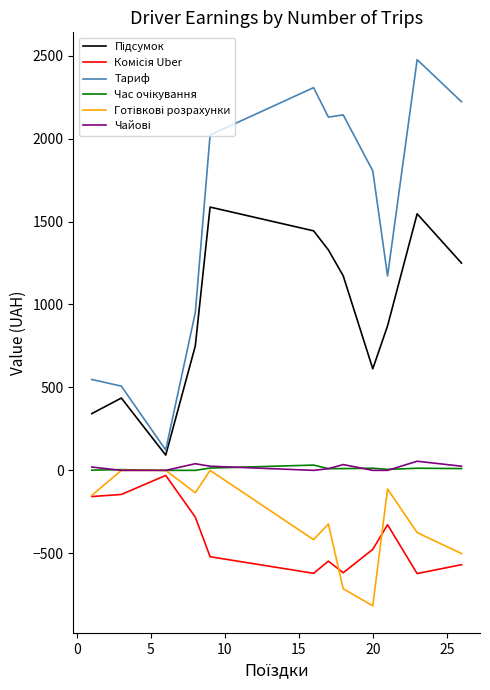

Which series has the widest spread of values?

Тариф